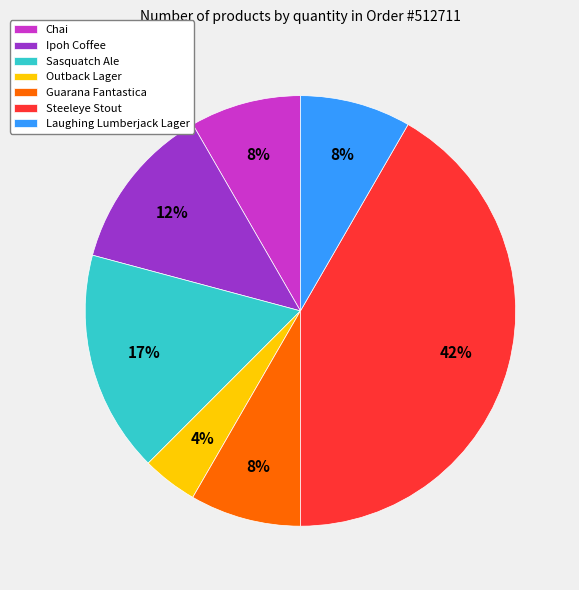

How many segments does this pie chart have?

7